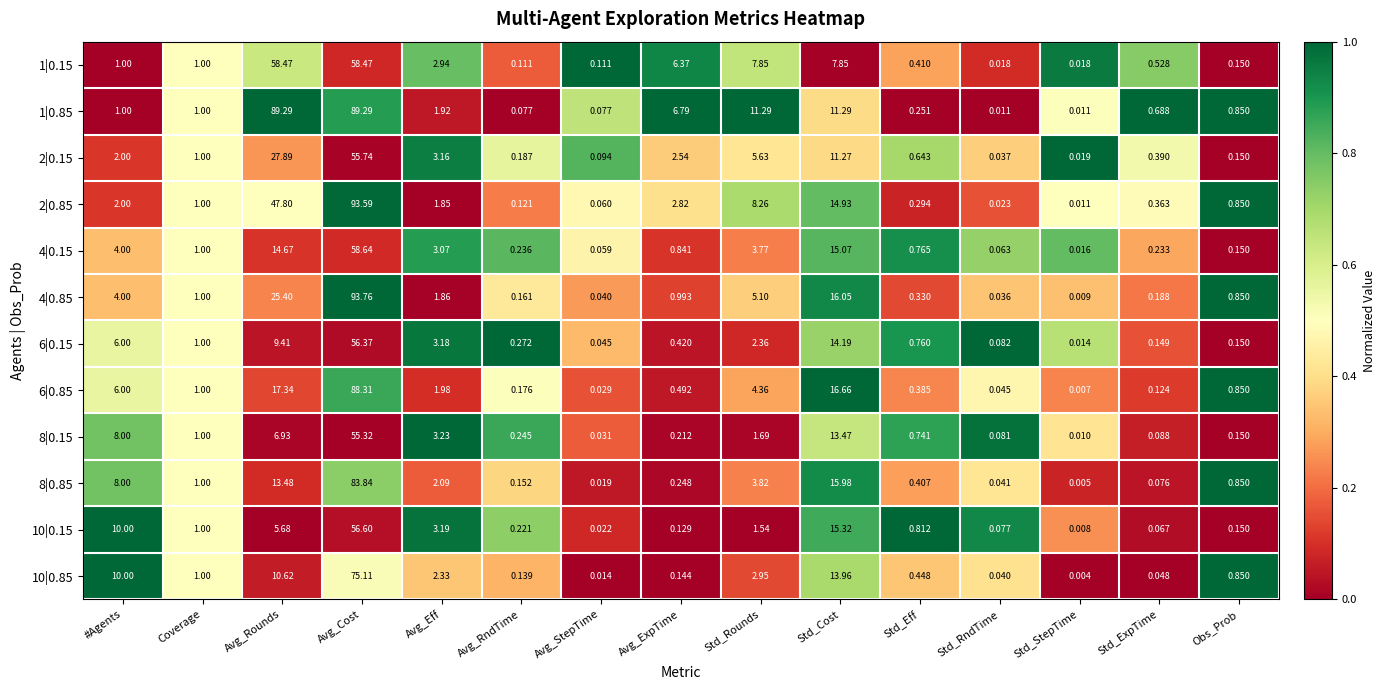

Which series has the largest total across all categories?

1|0.85